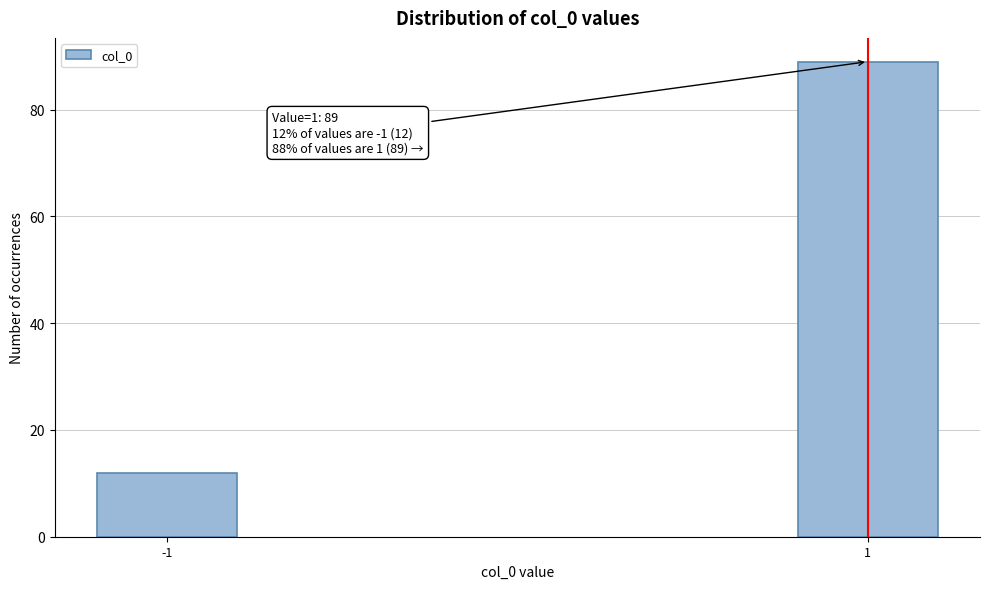

Reading right to left, what are all the values shown in this chart?

89	12